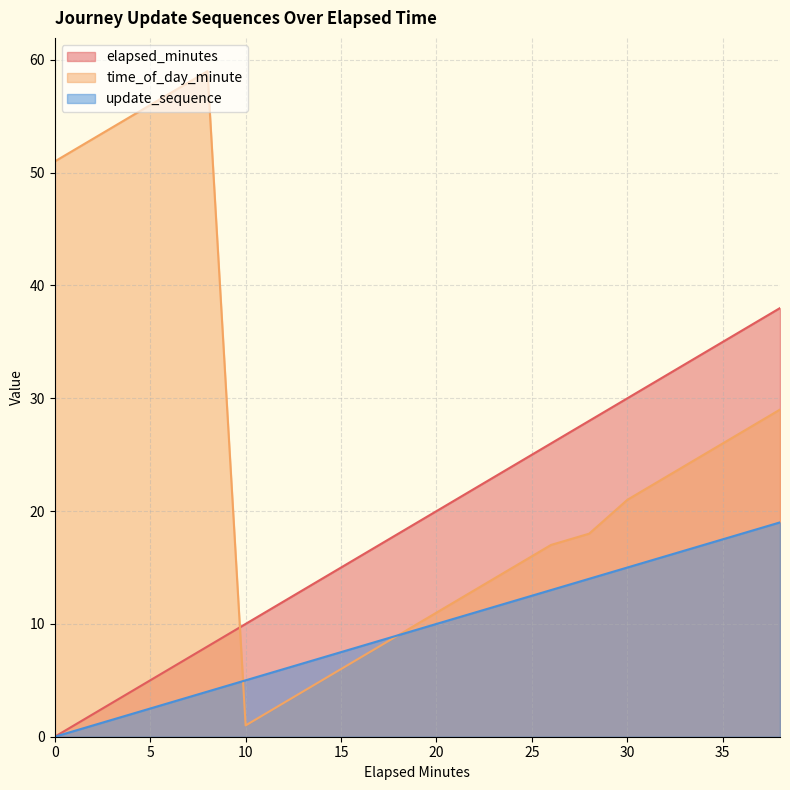

At which label is time_of_day_minute closest to 30?

38